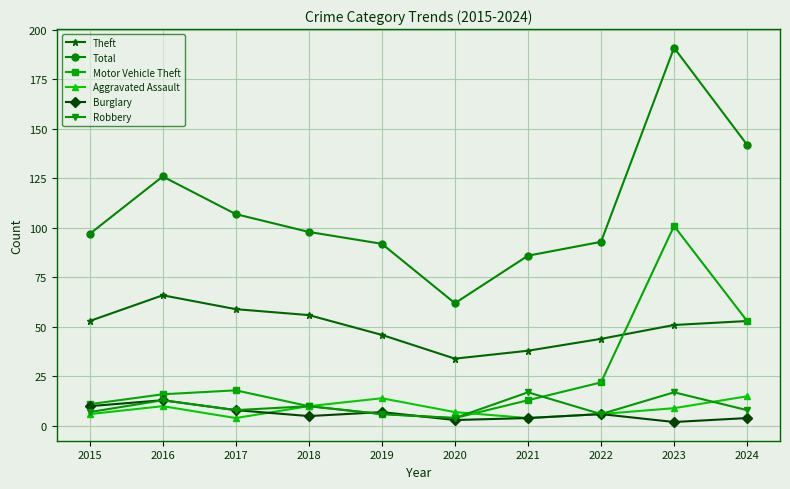

At which category does the chart reach its peak across all series?

2023